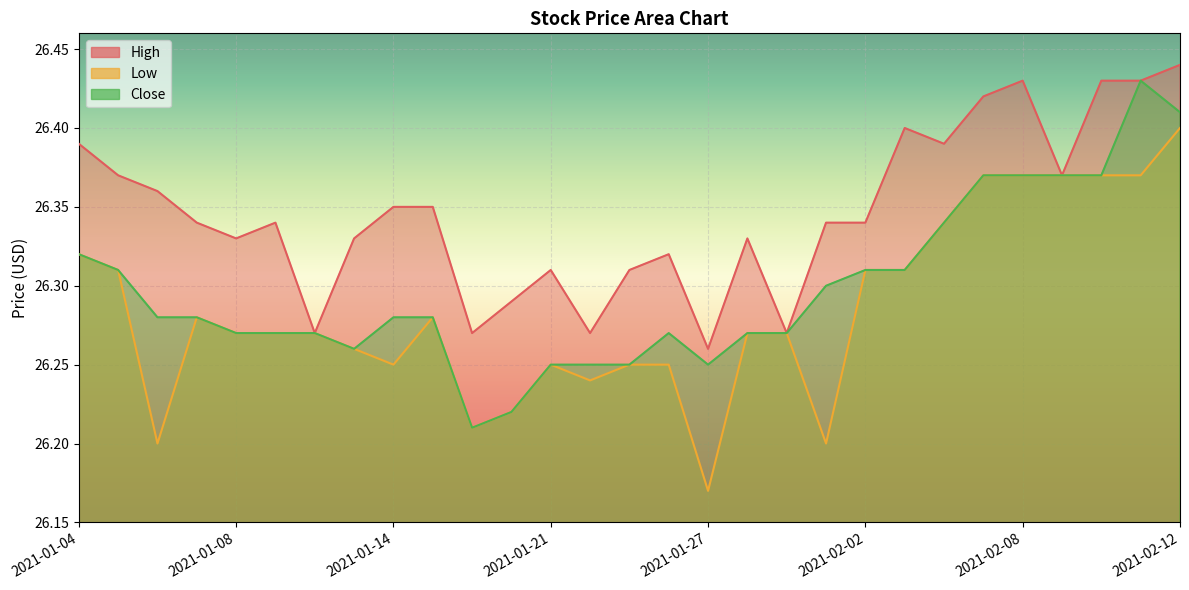

List the series in order of their peak value, highest first.

High, Close, Low